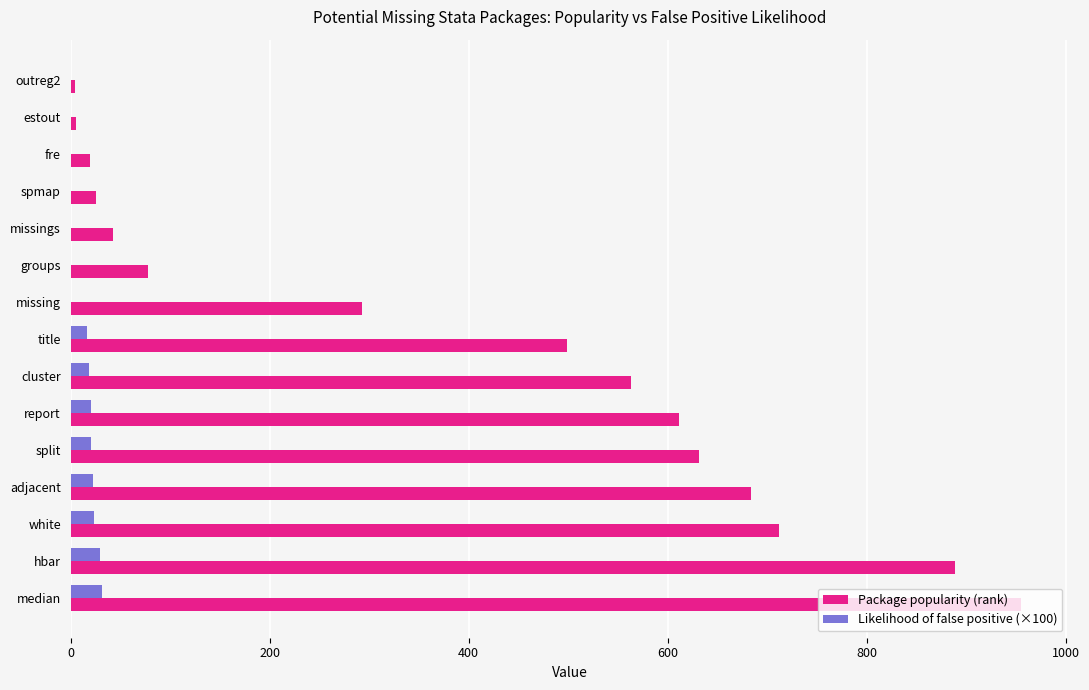

What is the maximum value for Package popularity (rank)?

955.0